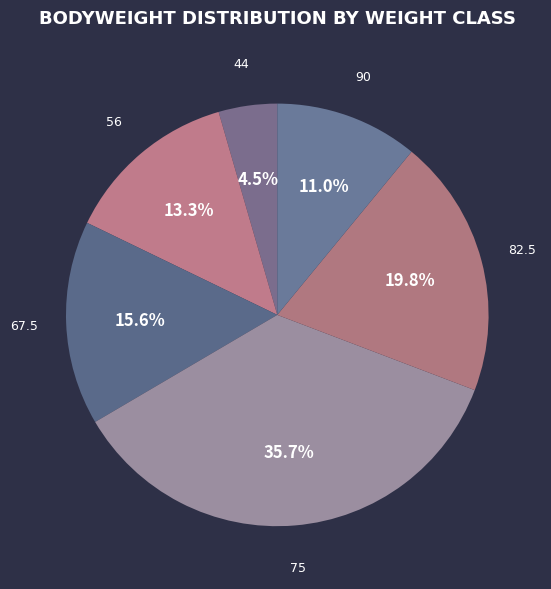

Count the number of slices in the pie.

6